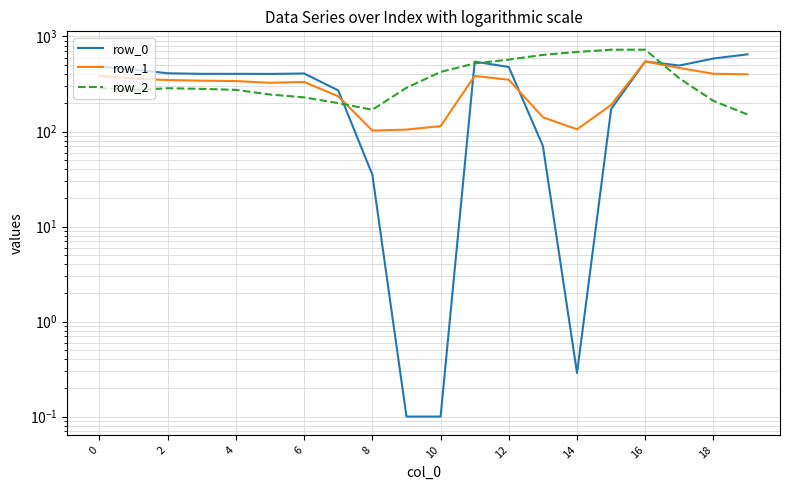

What is the difference between the highest and lowest values at 15?

553.0